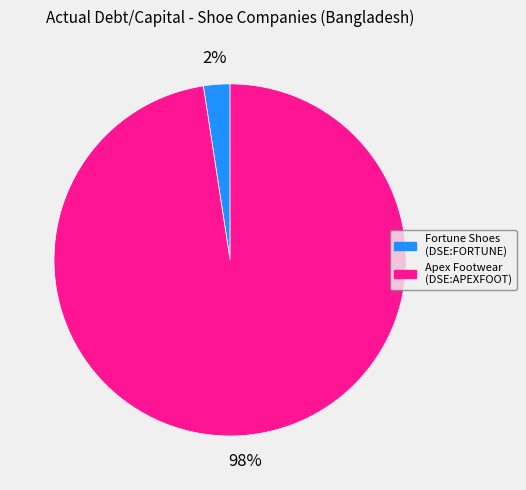

Is there any slice that represents more than half of the pie?

Yes